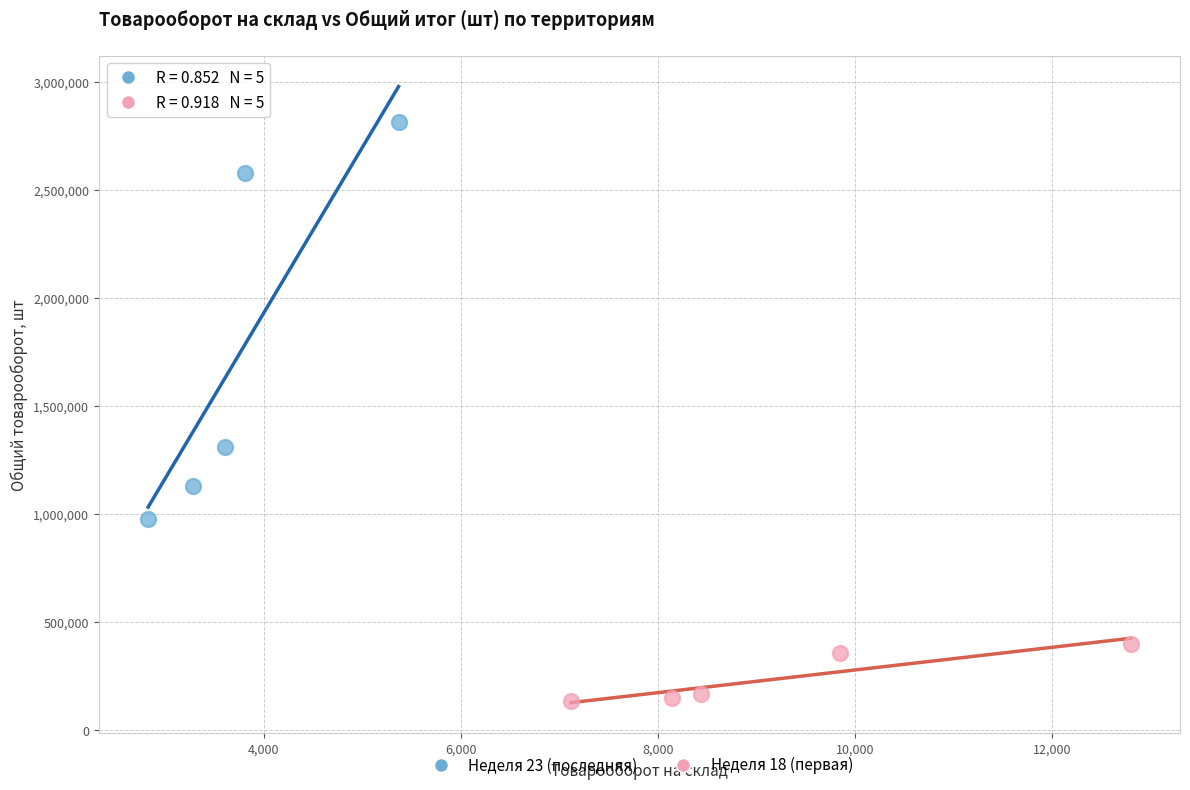

Which series has the widest spread of Y values?

Неделя 23 (последняя)